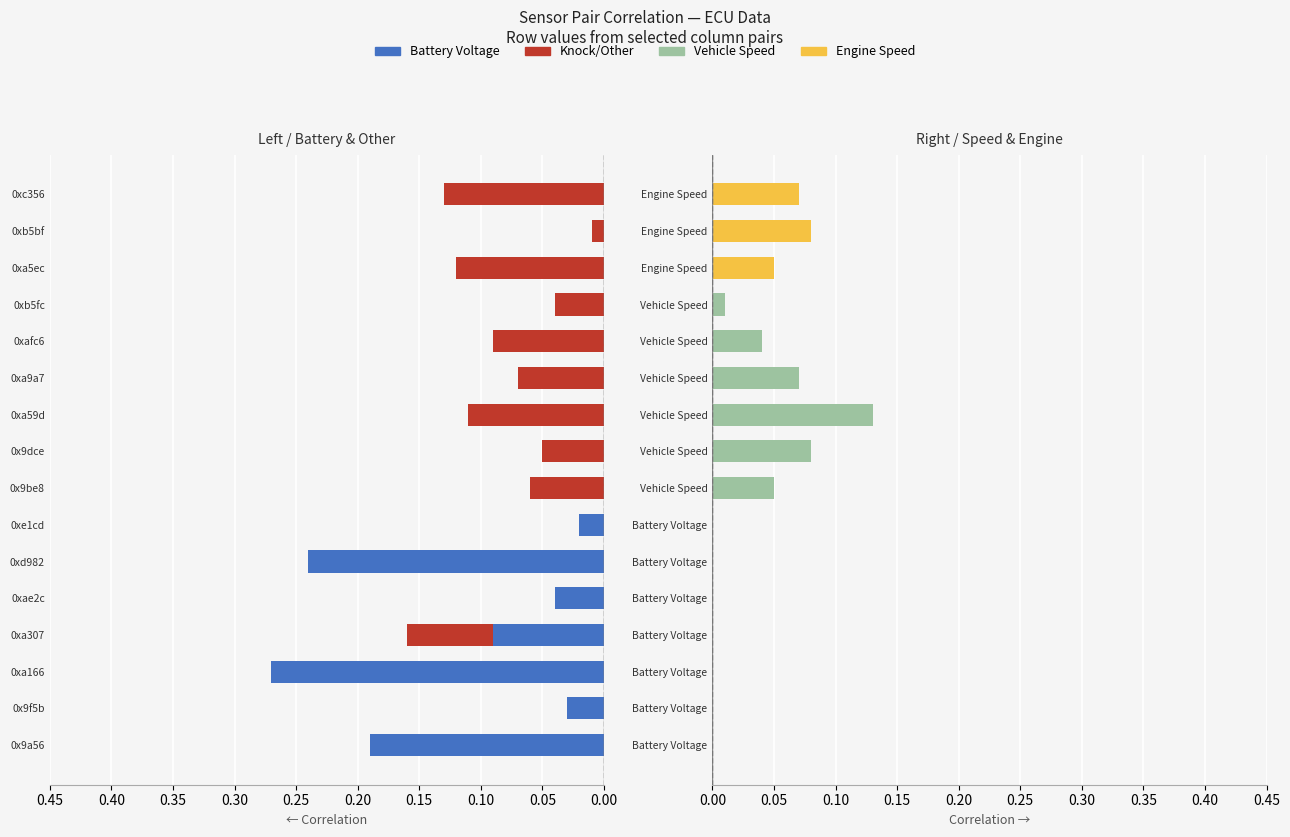

Does the chart contain any negative values?

Yes